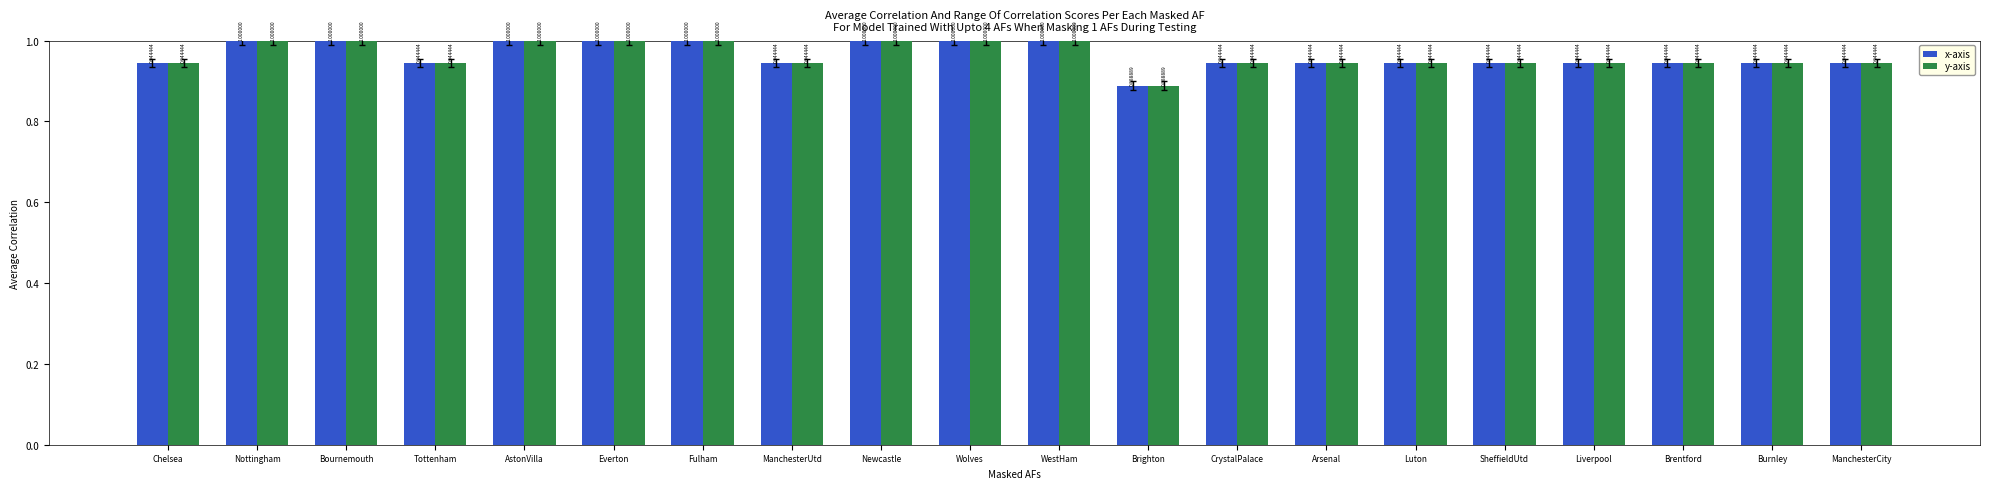

Which label corresponds to the smallest value in the chart?

Brighton